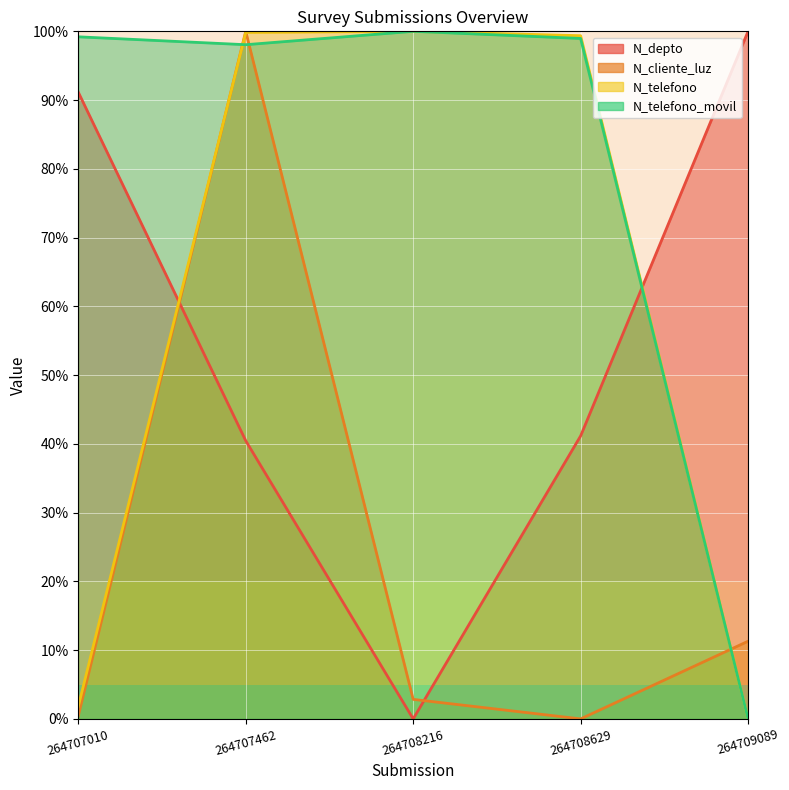

Which series has the largest total across all categories?

N_telefono_movil